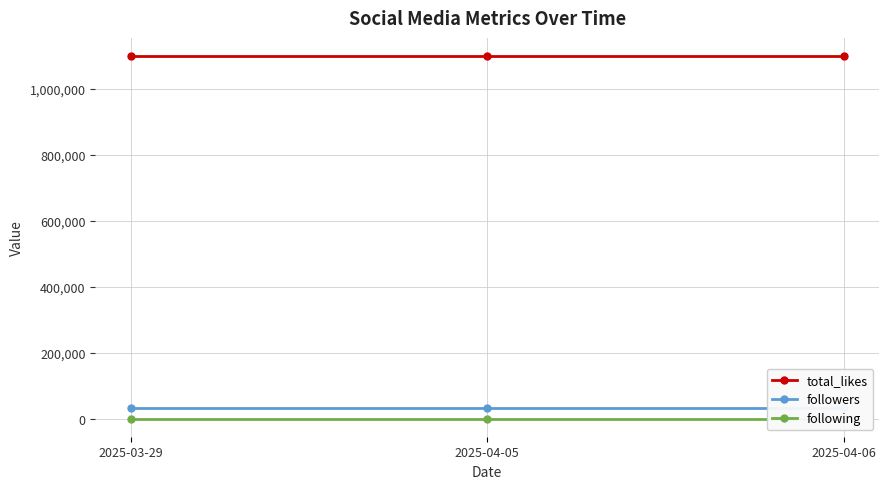

Between 2025-03-29 and 2025-04-06, which series saw the biggest shift?

total_likes